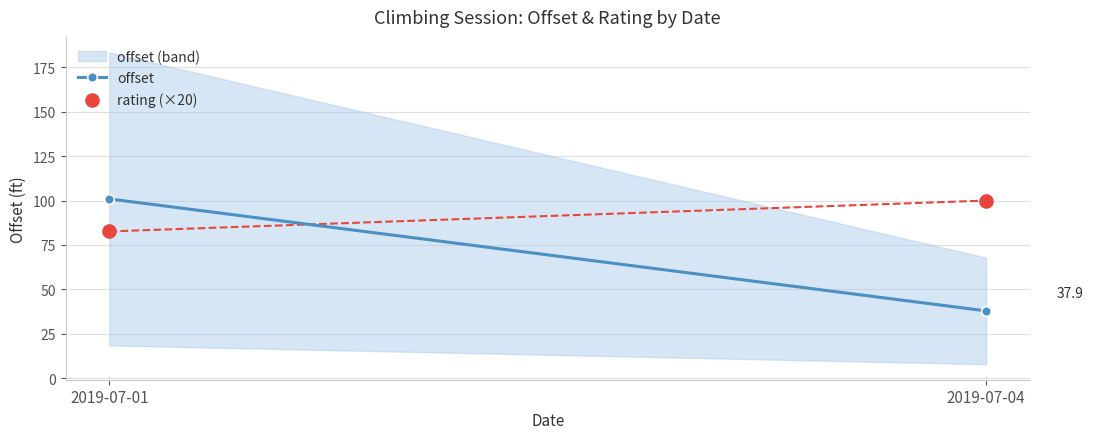

What is the average Y value?

91.3